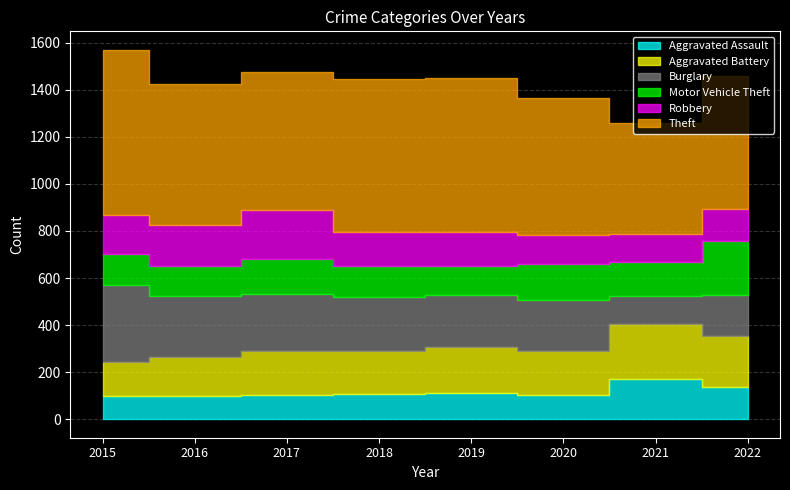

True or false: Motor Vehicle Theft and Theft intersect in this chart.

False